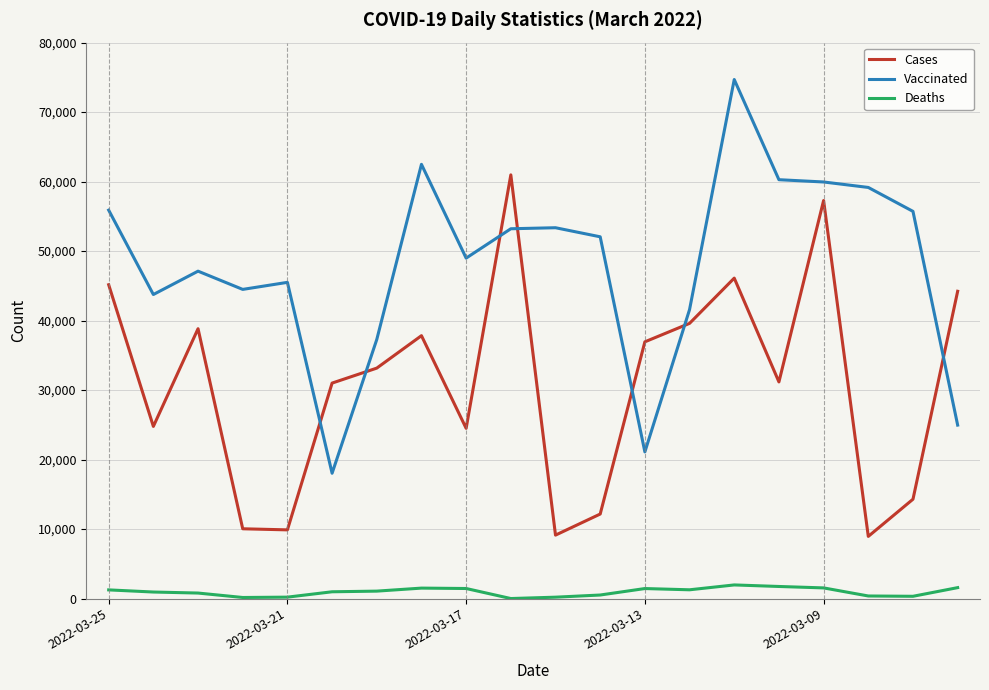

What is the average value of the Deaths series?

959